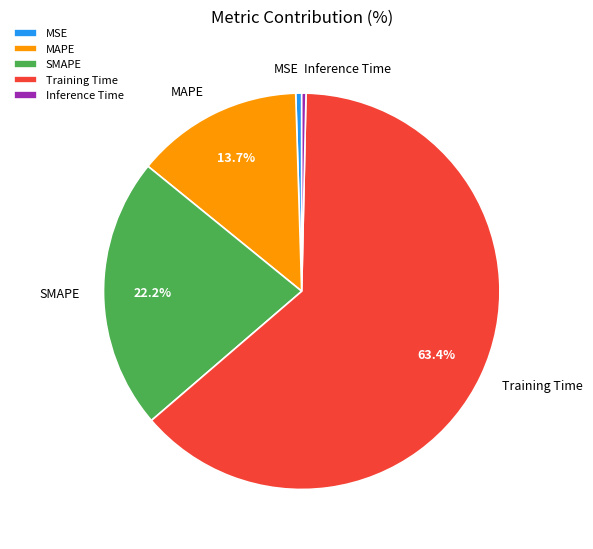

Between MAPE and Training Time, which is larger?

Training Time